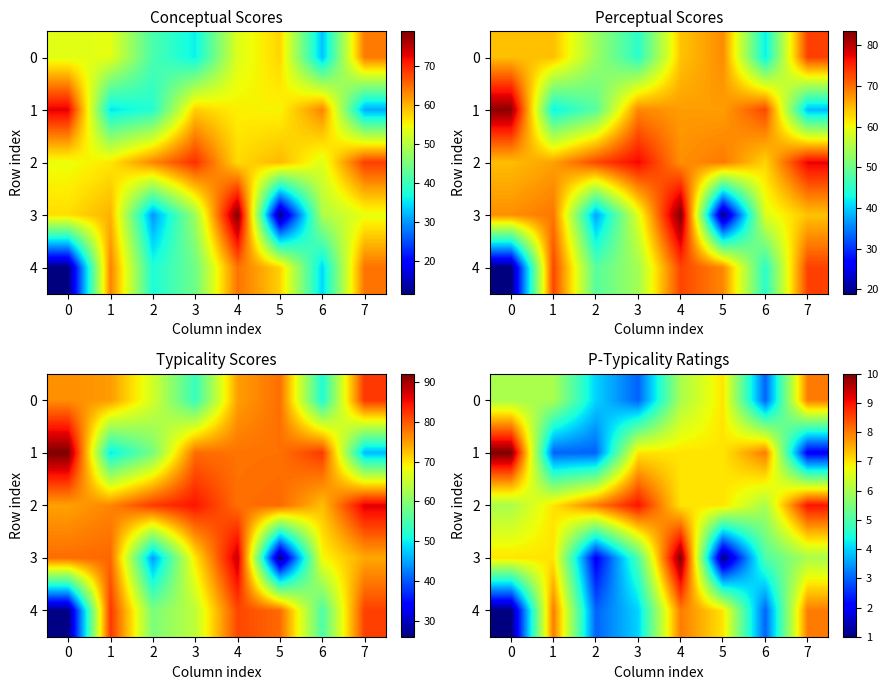

List the series in order of their peak value, highest first.

1, 3, 2, 0, 4